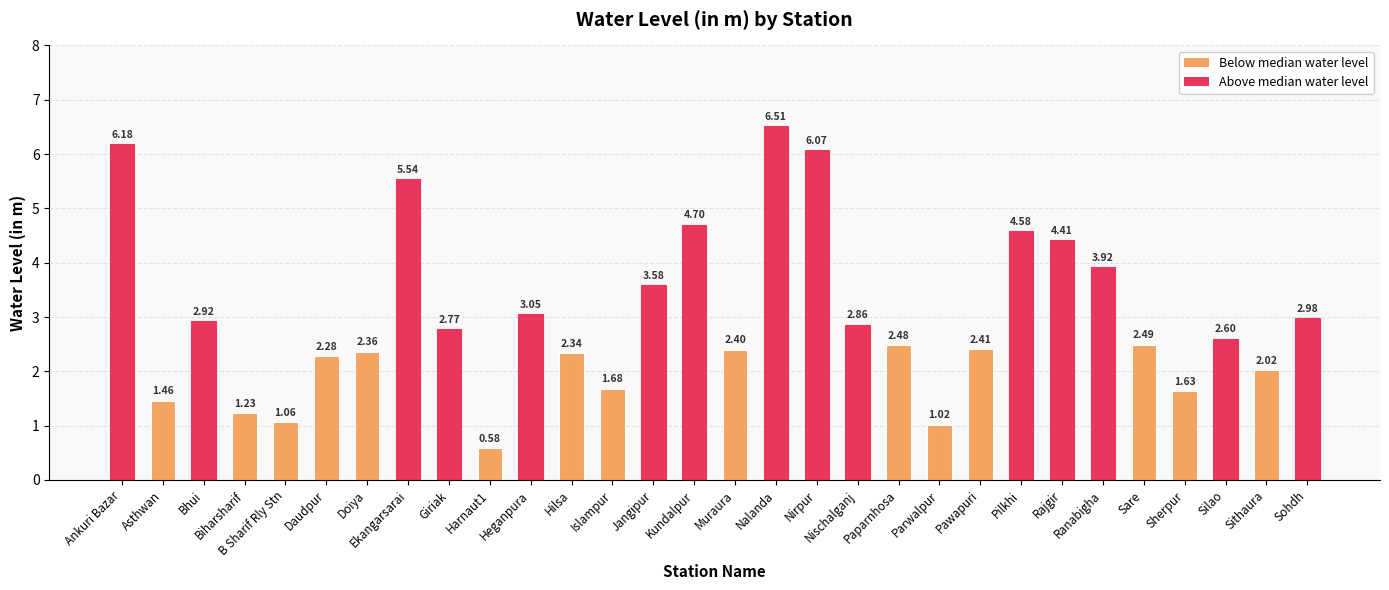

How many categories are shown in the chart?

30